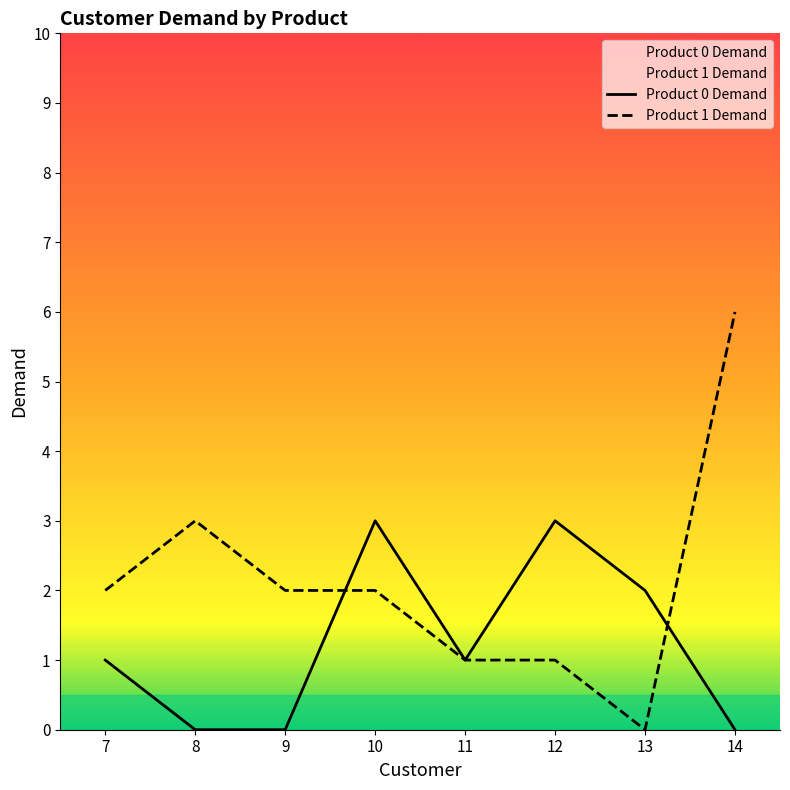

Count the number of data series in this chart.

2